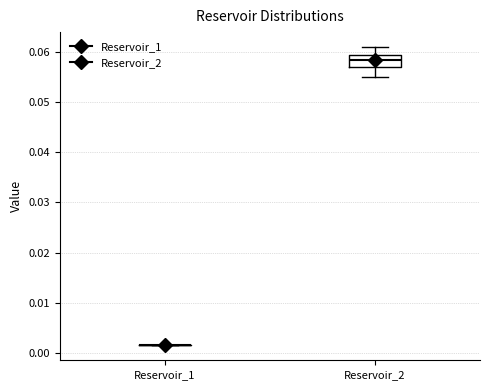

Reading left to right, transcribe this box plot: for each box, give where its median line is, the range the box spans, and where its two whiskers end, as read against the y-axis. The values are not printed on the chart, so give them approximately, as read against the axis.

Reservoir_1: box collapsed to a line at 0.002, whiskers 0.001 to 0.002
Reservoir_2: median 0.058, box 0.057 to 0.059, whiskers 0.055 to 0.061